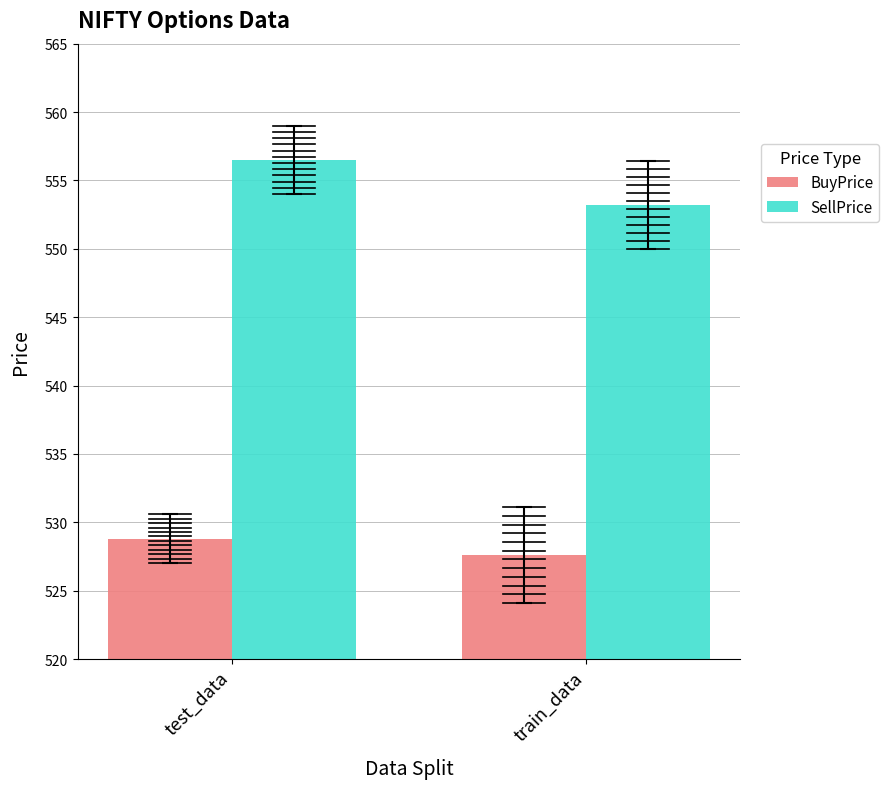

List the series in order of their peak value, lowest first.

BuyPrice, SellPrice